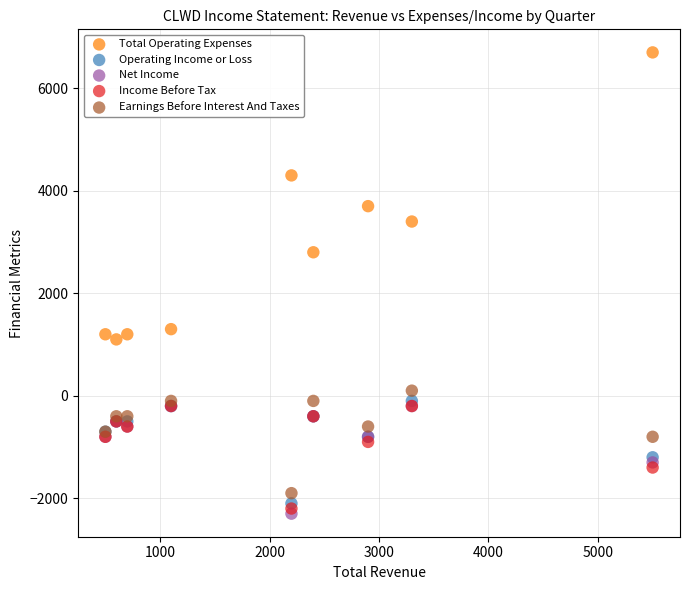

In the Operating Income or Loss series, what Y value is closest to -1100?

-1200